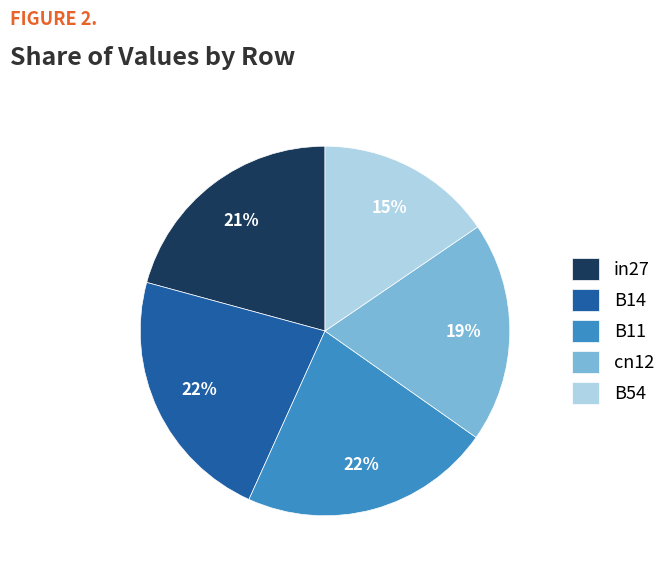

Does cn12 represent more than half of the total?

No